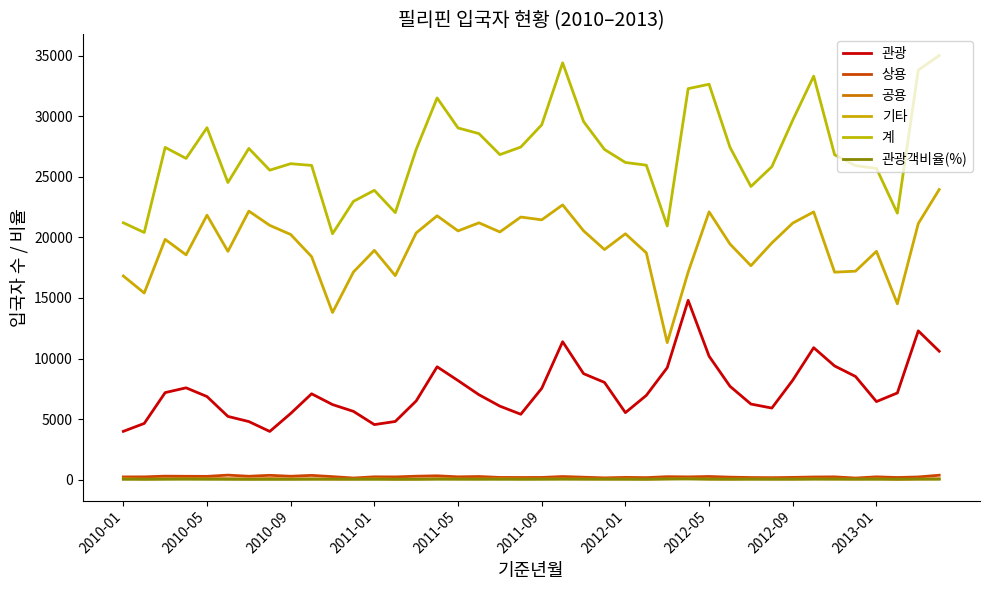

True or false: 관광객비율(%) and 관광 cross at least once.

False